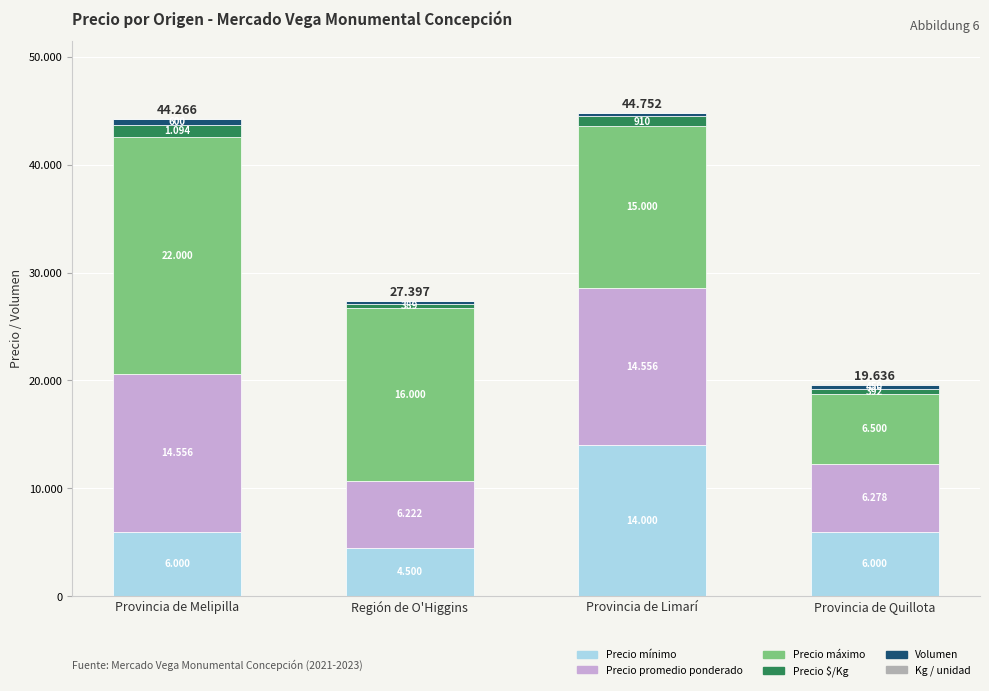

Which has a higher value, Provincia de Quillota or Región de O'Higgins?

Provincia de Quillota